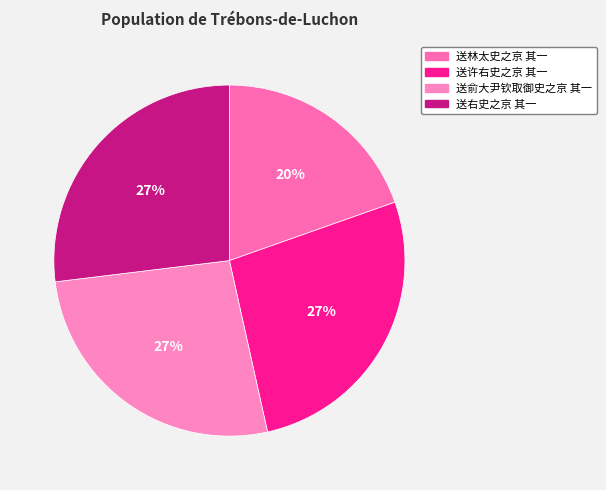

To the nearest percent, what is the difference between the largest and smallest slice percentages?

7%